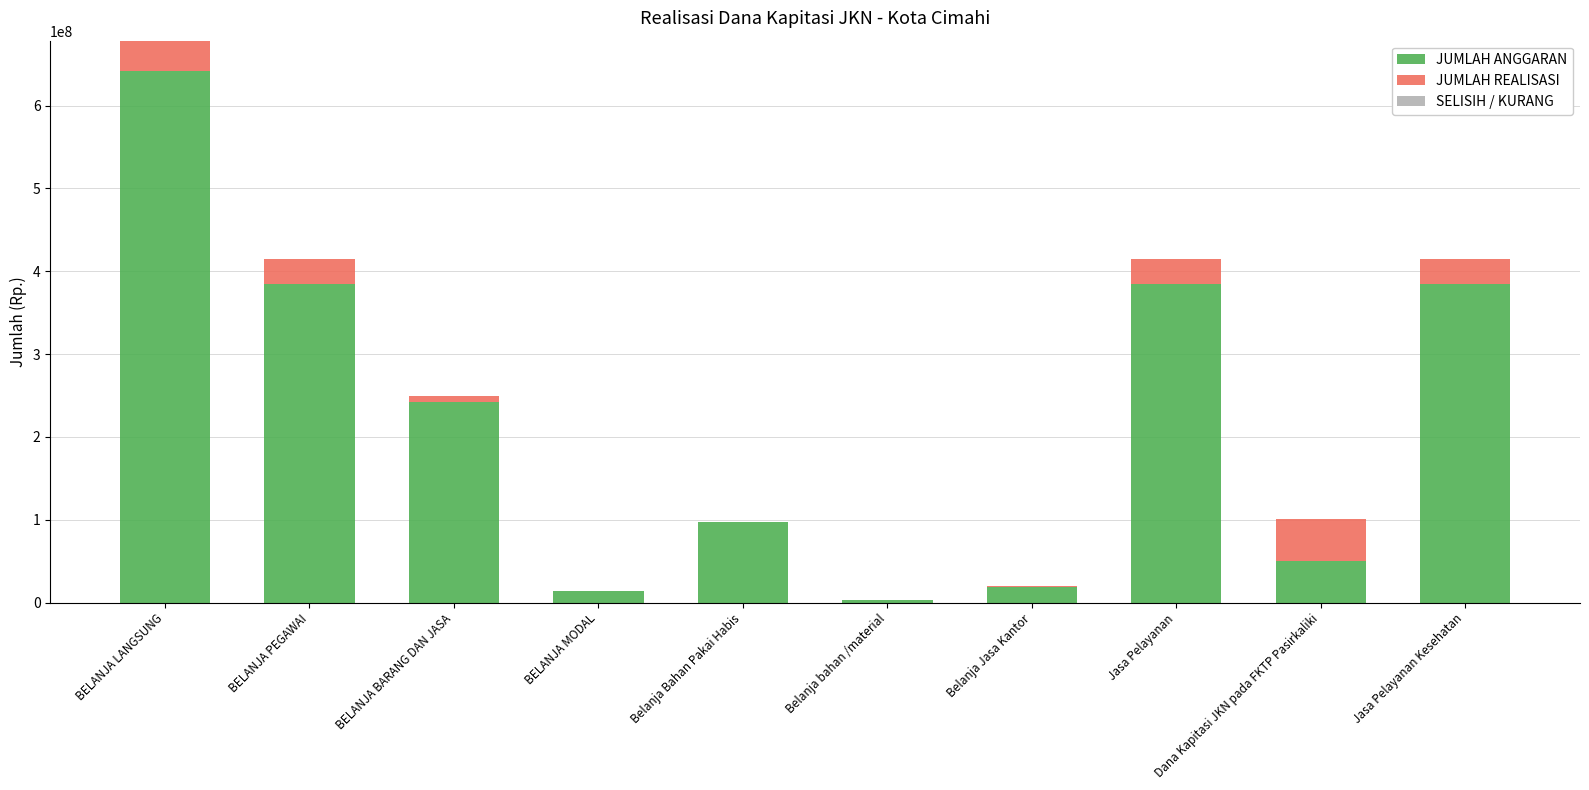

What is the highest value of the JUMLAH ANGGARAN series?

641304000